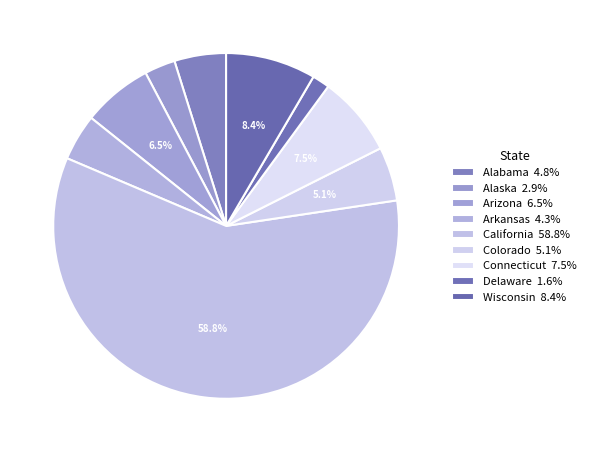

Which slice is the largest?

California